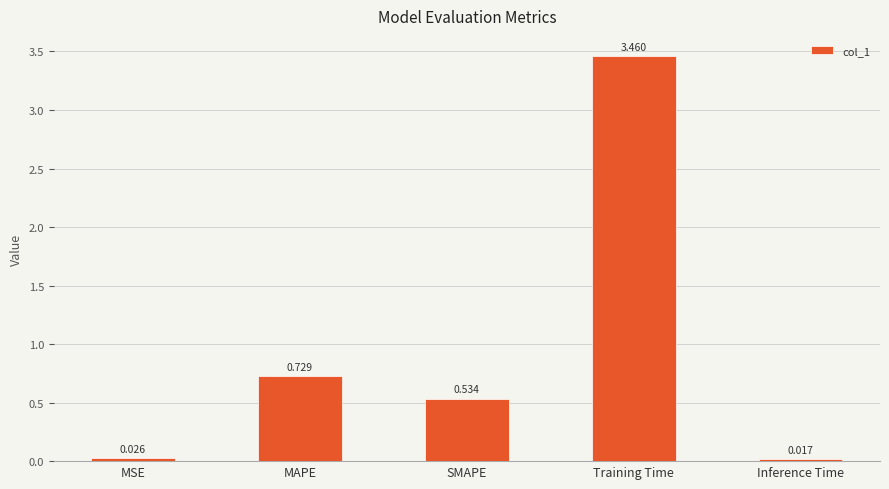

What is the label of the 4th bar from the left?

Training Time